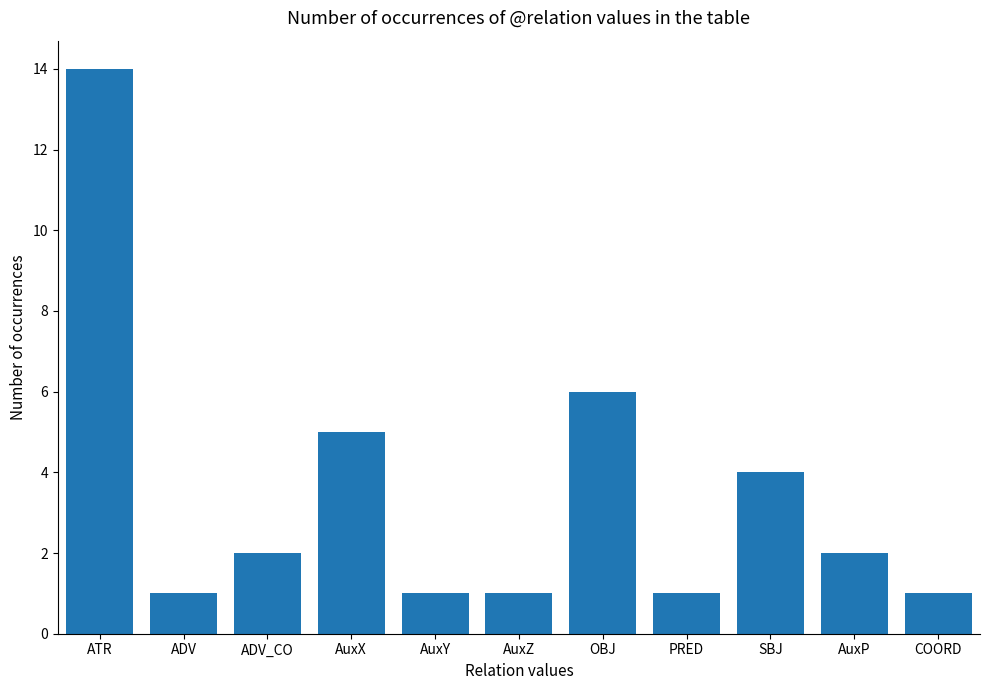

Is it true that the value at ATR is 14?

True